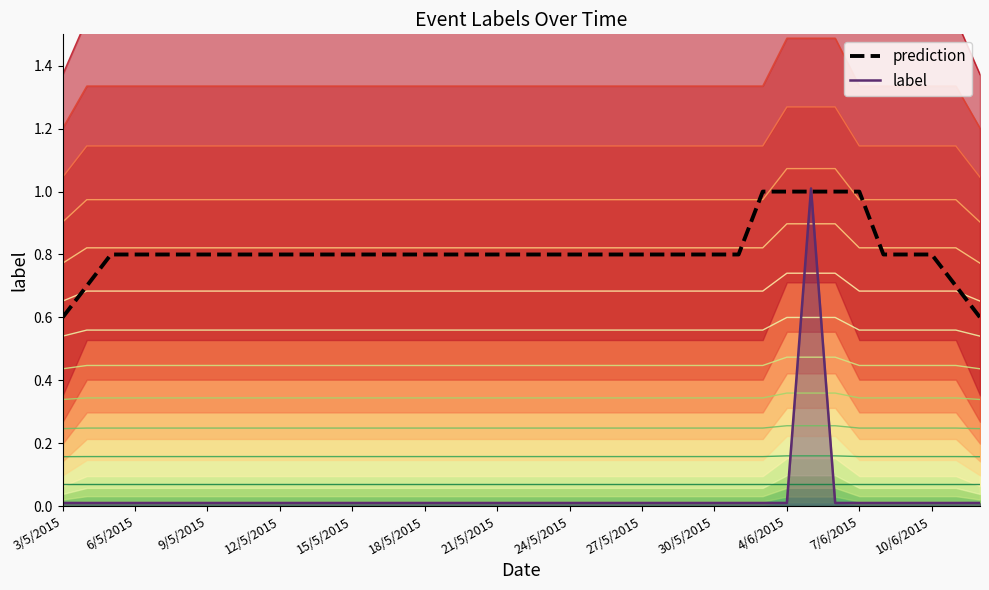

Reading left to right, extract all data points from this chart.

0.6	0.7	0.8	0.8	0.8	0.8	0.8	0.8	0.8	0.8	0.8	0.8	0.8	0.8	0.8	0.8	0.8	0.8	0.8	0.8	0.8	0.8	0.8	0.8	0.8	0.8	0.8	0.8	0.8	1.0	1.0	1.0	1.0	1.0	0.8	0.8	0.8	0.7	0.6